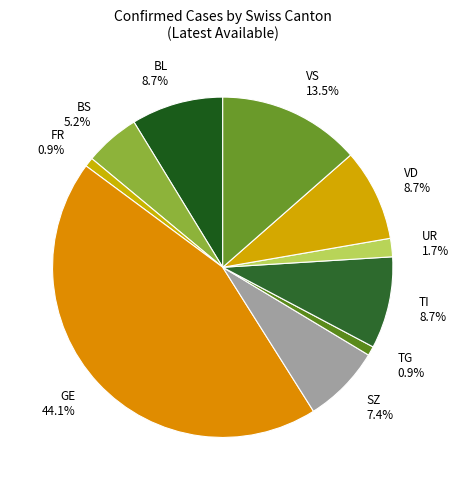

Which slice is the largest?

GE 44.1%